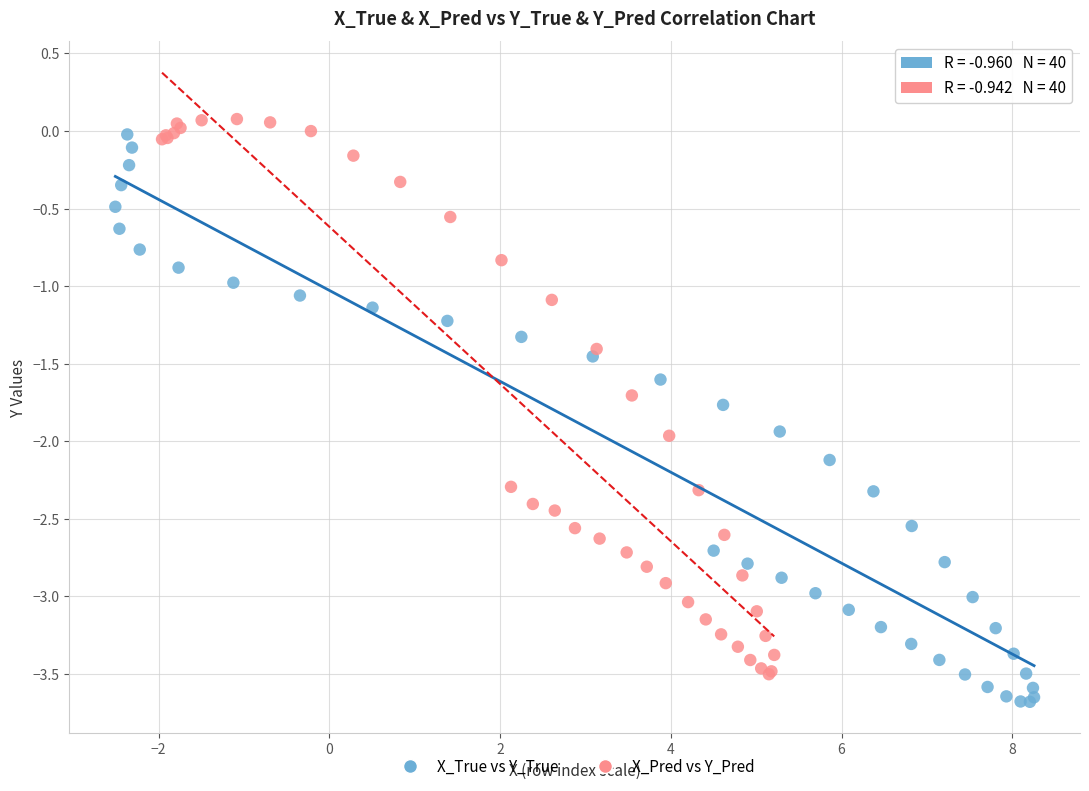

Which series has the widest spread of Y values?

X_True vs Y_True